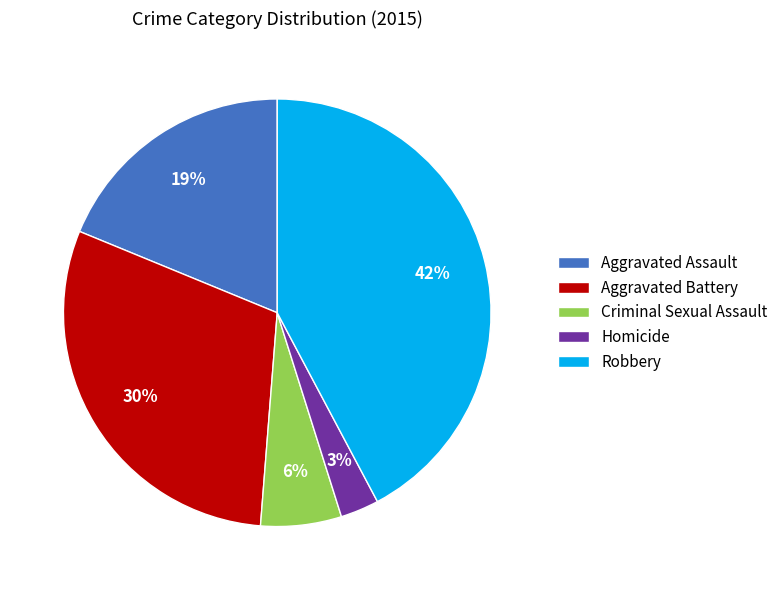

Which has a higher value, Robbery or Aggravated Battery?

Robbery